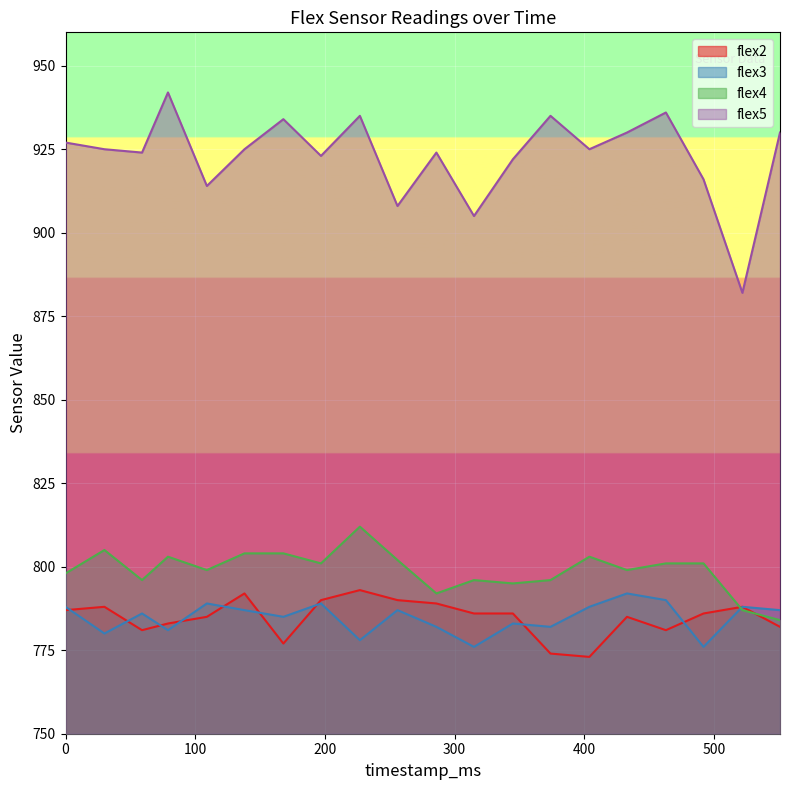

The value of flex5 at 286 is 924. True or false?

True